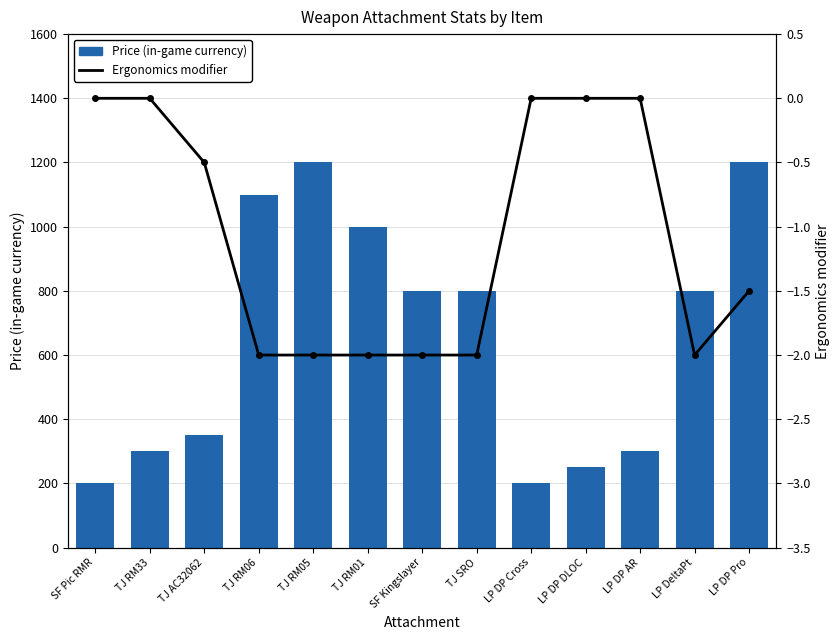

What is the difference between the second highest and minimum values in the Price (in-game currency) series?

1000